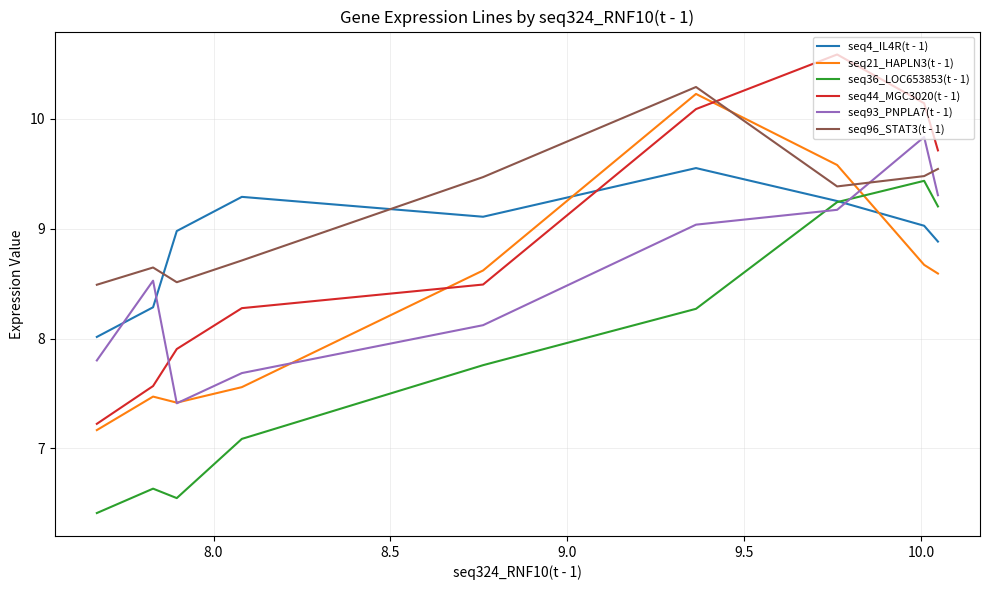

What is the smallest value displayed?

6.4